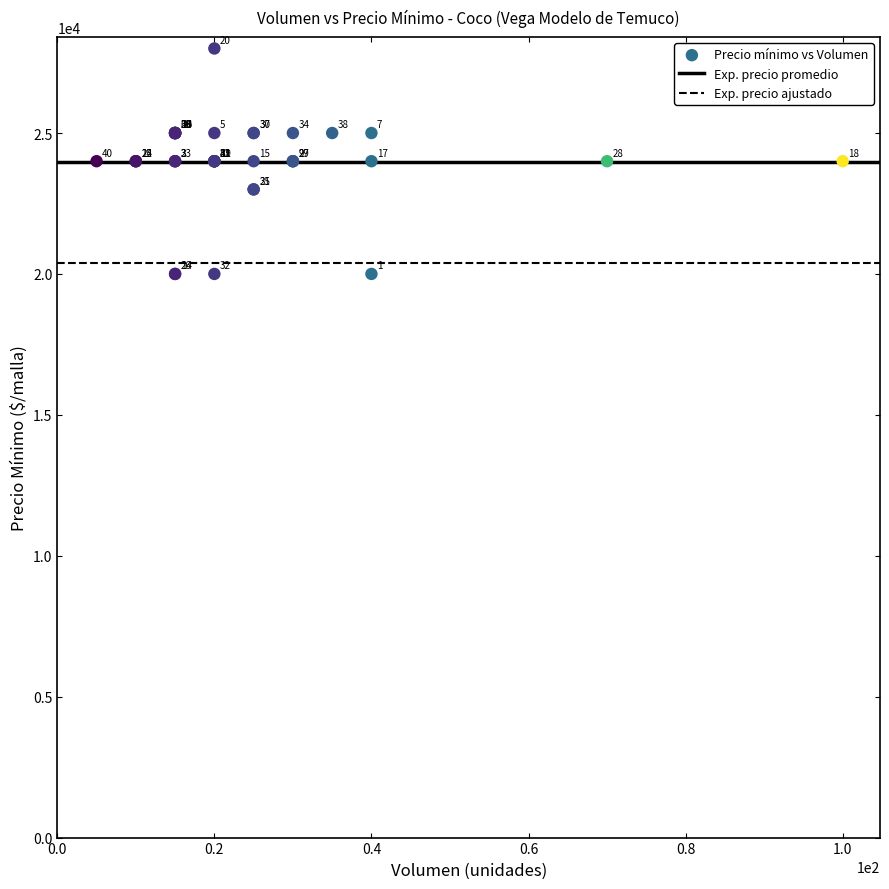

What Y value in the scatter plot is closest to 24000?

24000